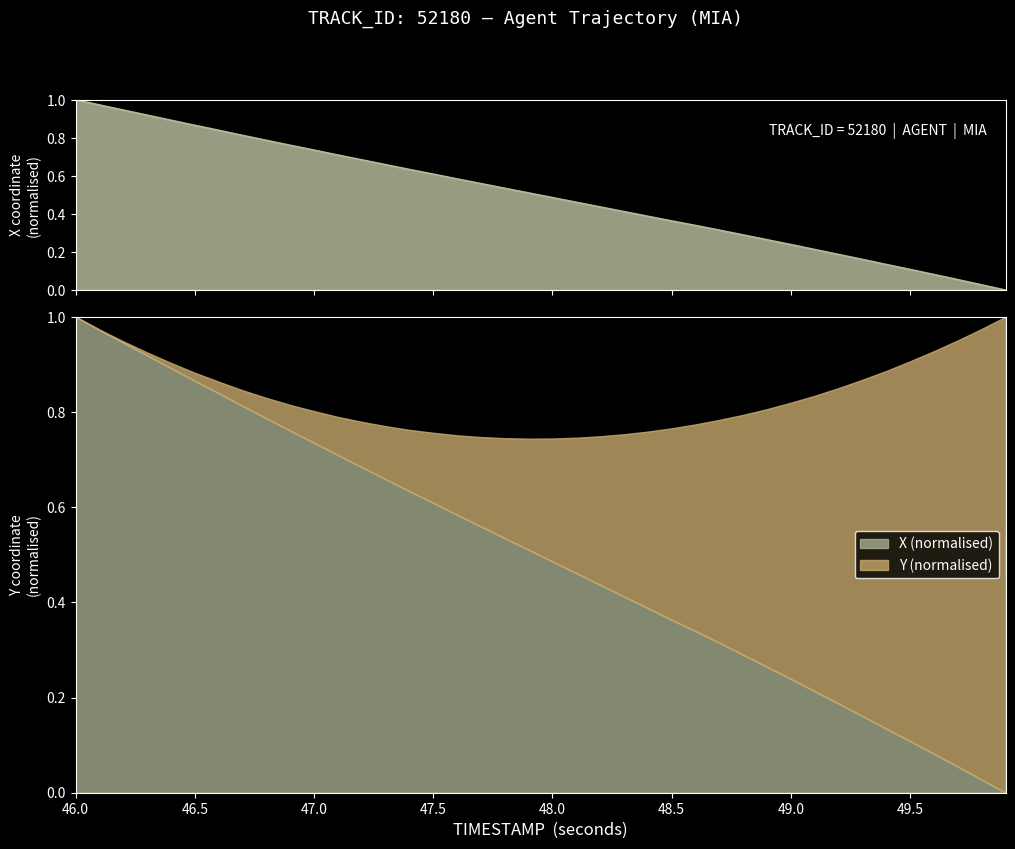

True or false: the data shows 1.1 at 47.0.

False